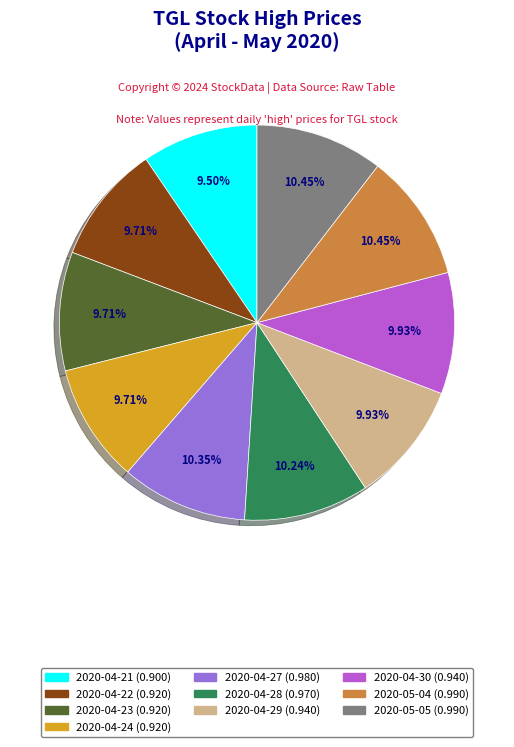

What percentage is the 2020-05-05 slice, to the nearest percent?

10%